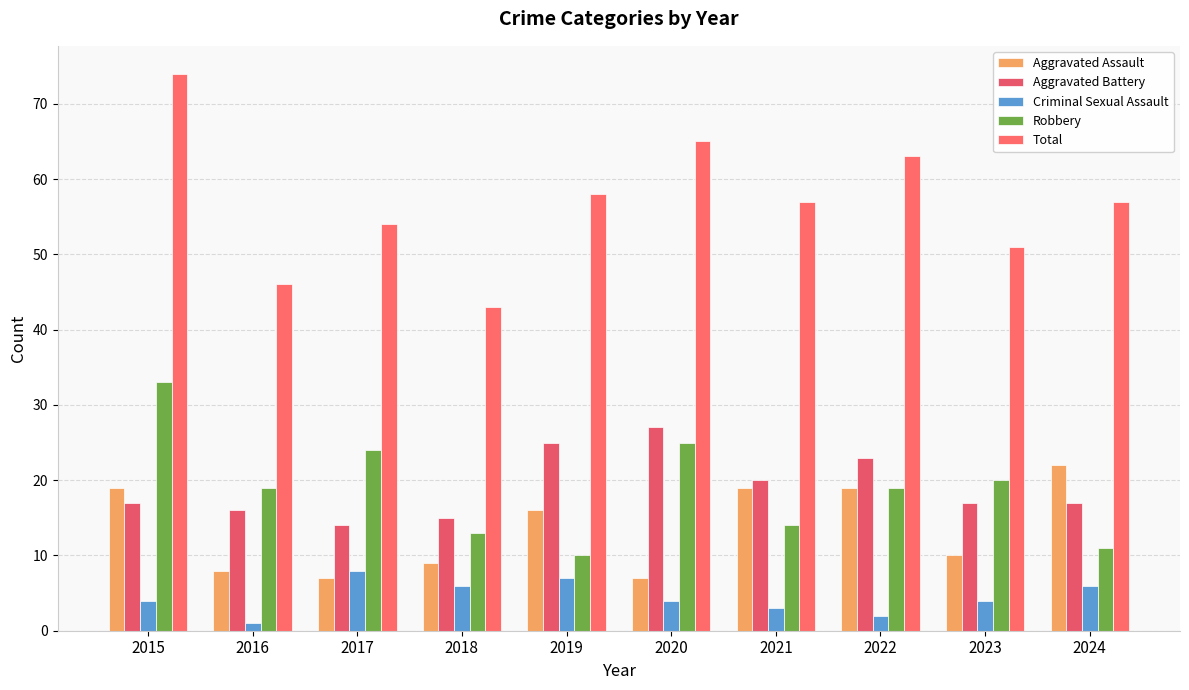

At which label does Criminal Sexual Assault reach its minimum?

2016